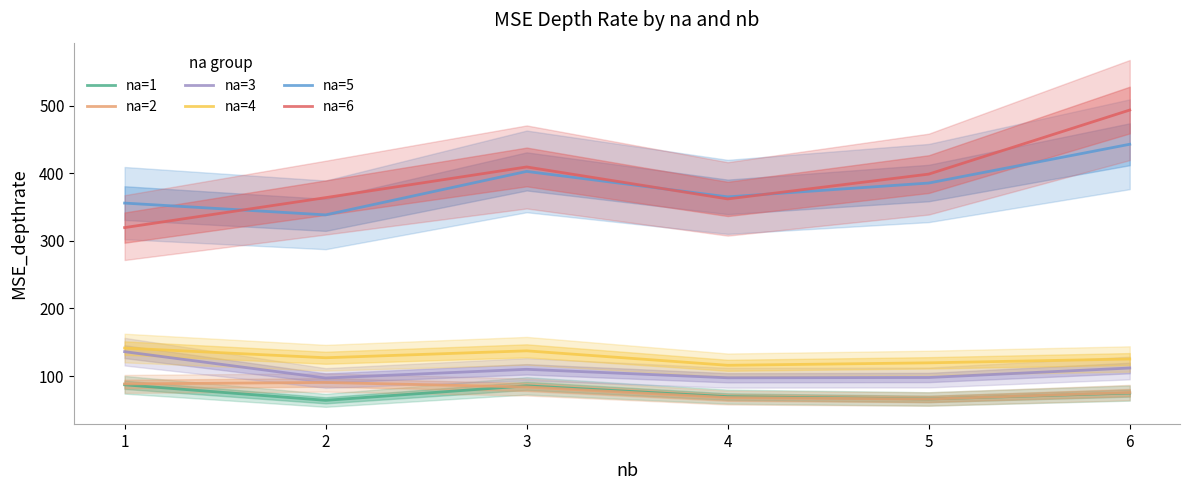

The na=1 series shows 118.1 at 3. True or false?

False